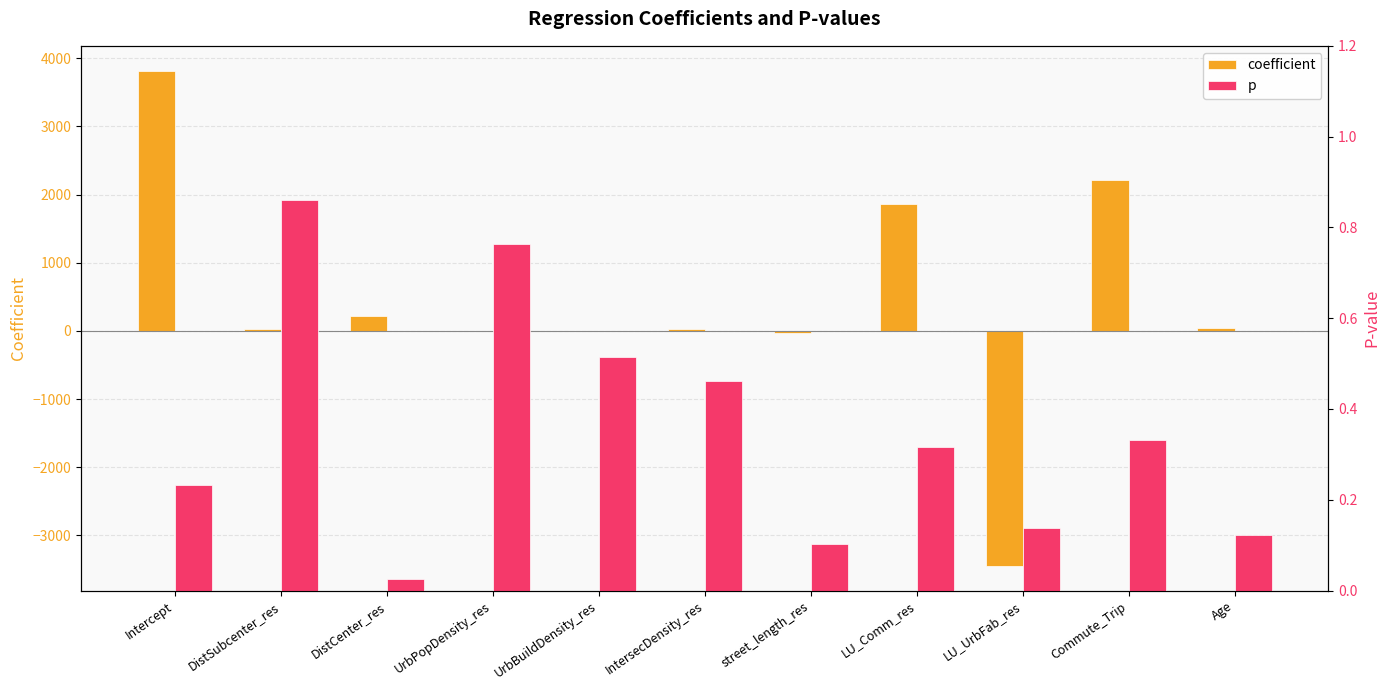

At how many categories does at least one series exceed 2817?

1